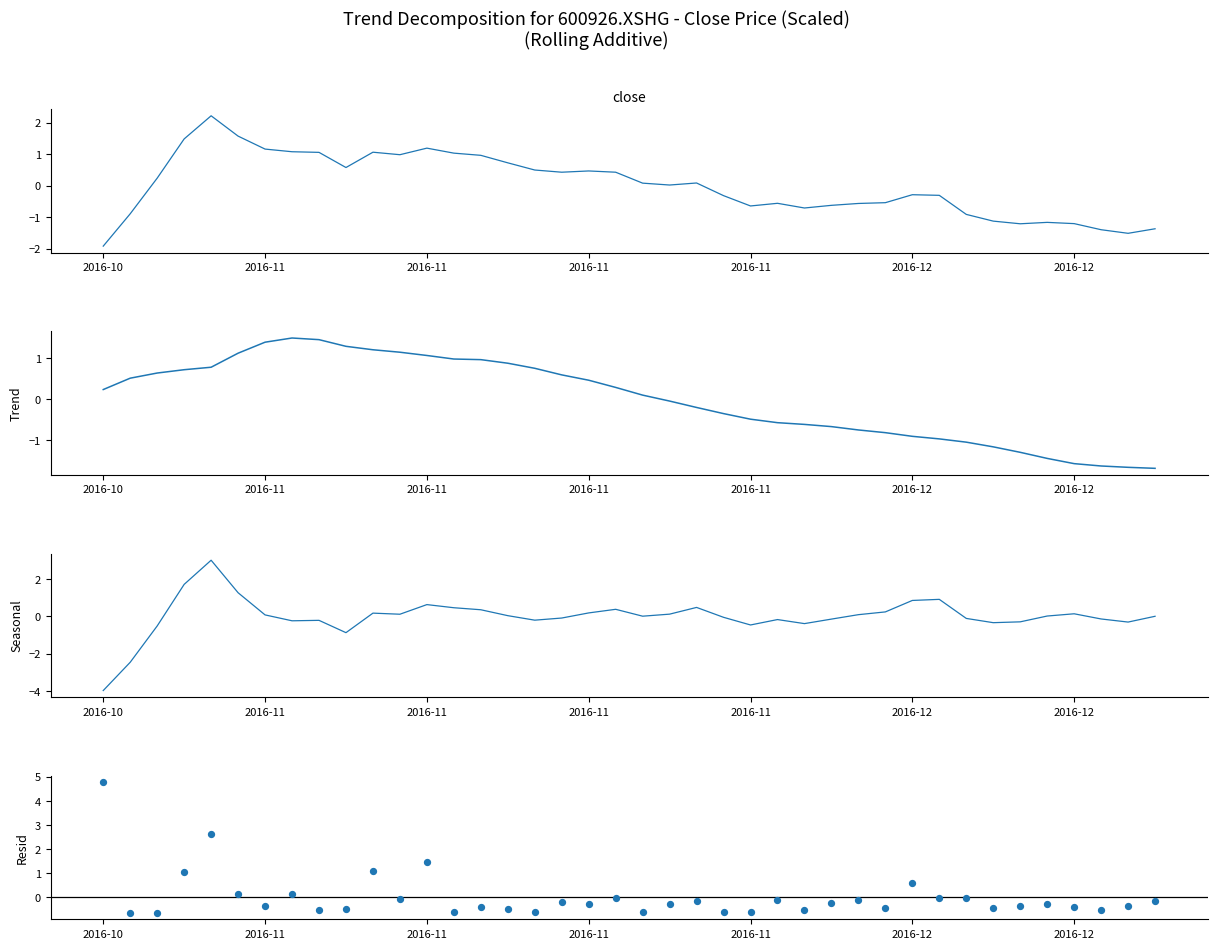

Which series contains the lowest Y value?

Seasonal